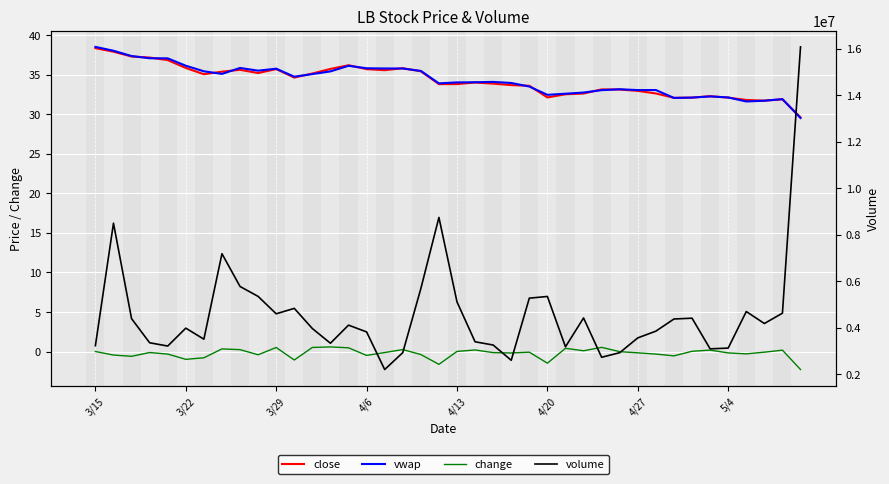

Count the number of data series in this chart.

4